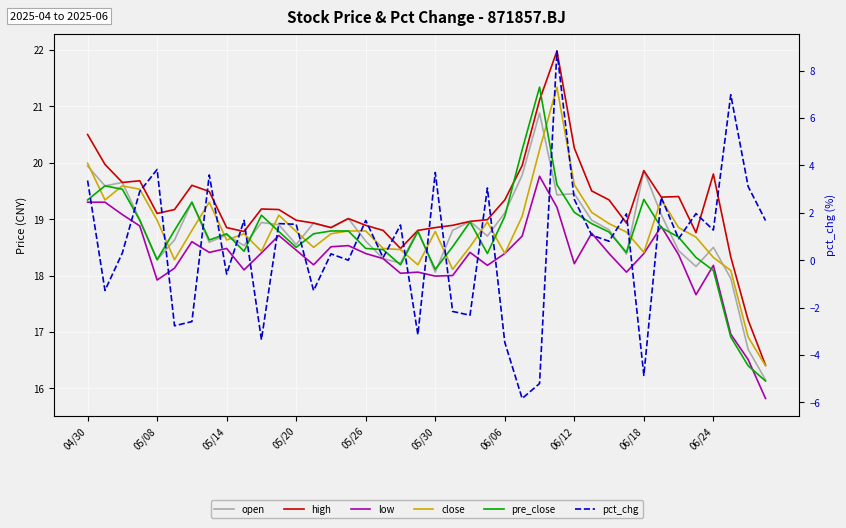

Which series has the largest range (max minus min)?

pct_chg